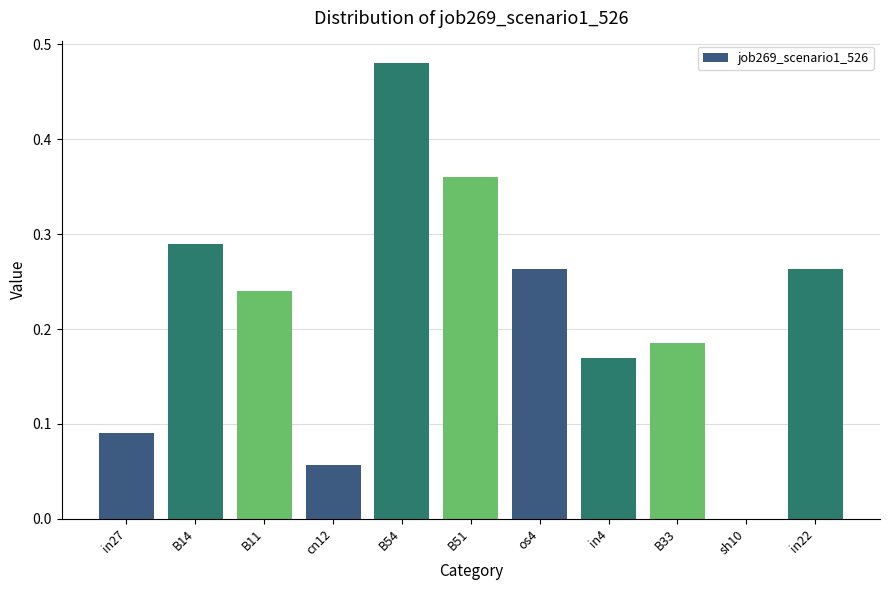

The value at cn12 is 0.0. True or false?

False